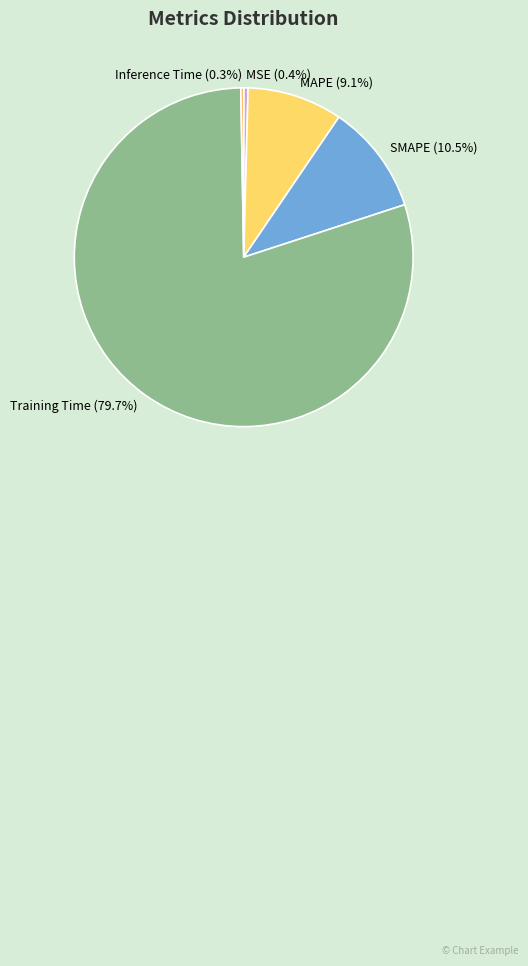

The Training Time slice represents 80% of the pie. True or false?

True